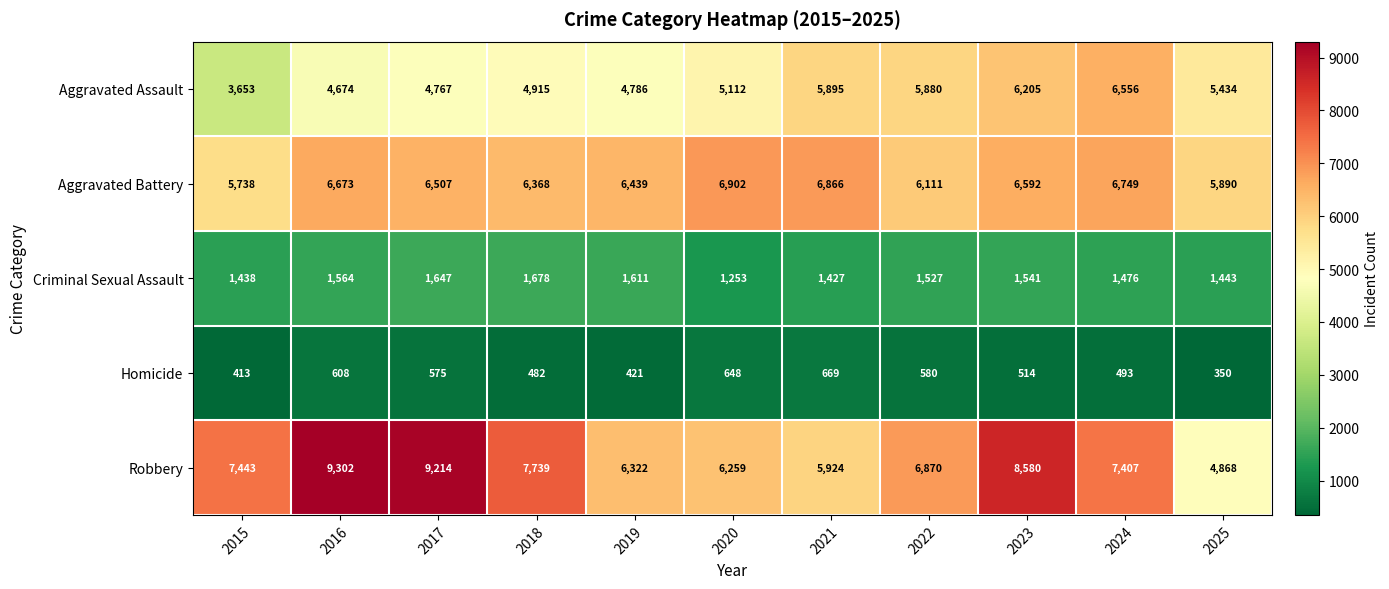

Which label corresponds to the smallest value in the chart?

2025